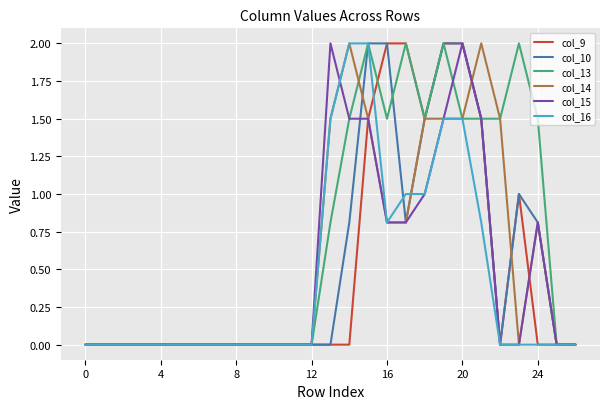

What is the maximum value shown in the chart?

2.0